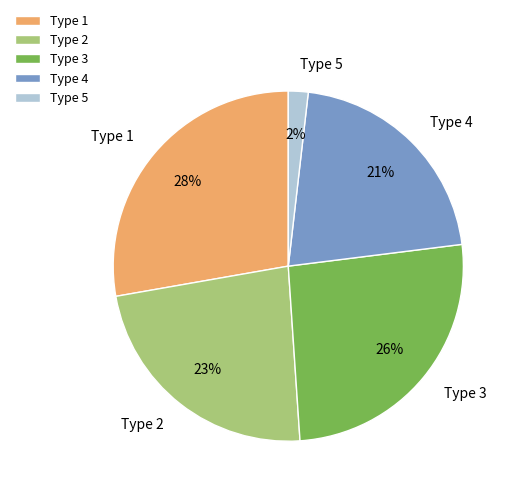

To the nearest percent, what percentage of the pie is Type 5?

2%